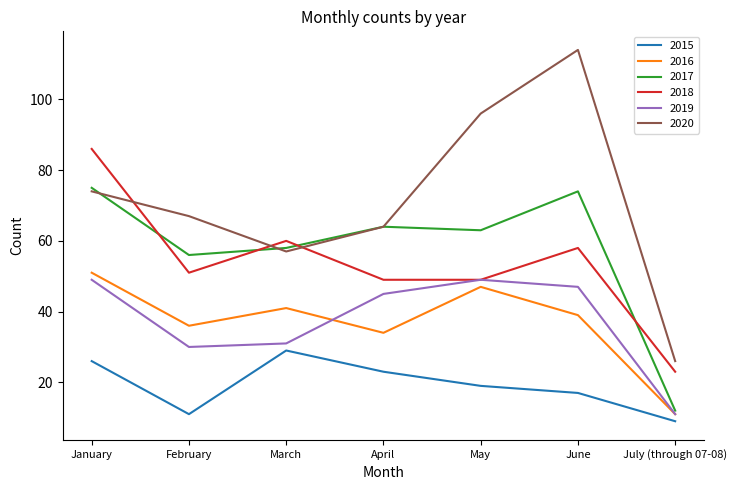

What is the total value across all series at April?

279